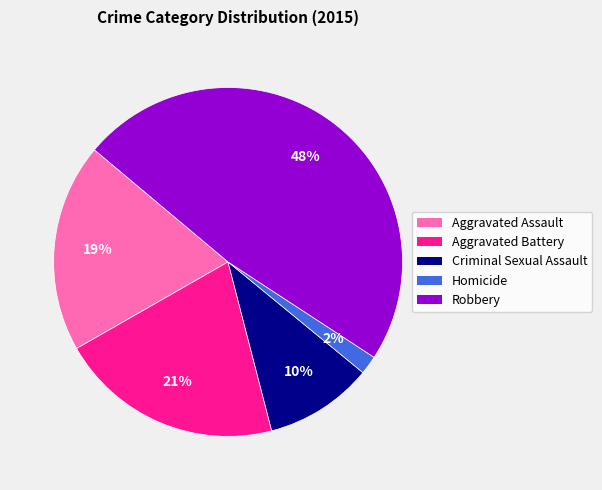

The Aggravated Battery slice represents 33% of the pie. True or false?

False